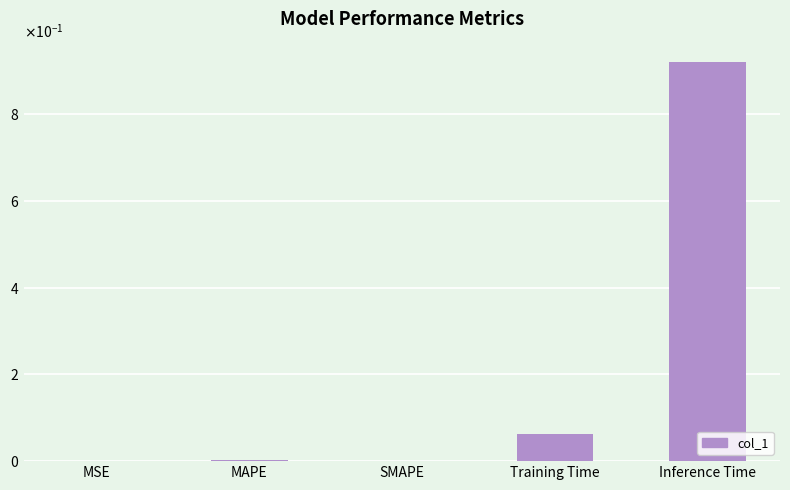

At which category does the chart reach its minimum across all series?

SMAPE